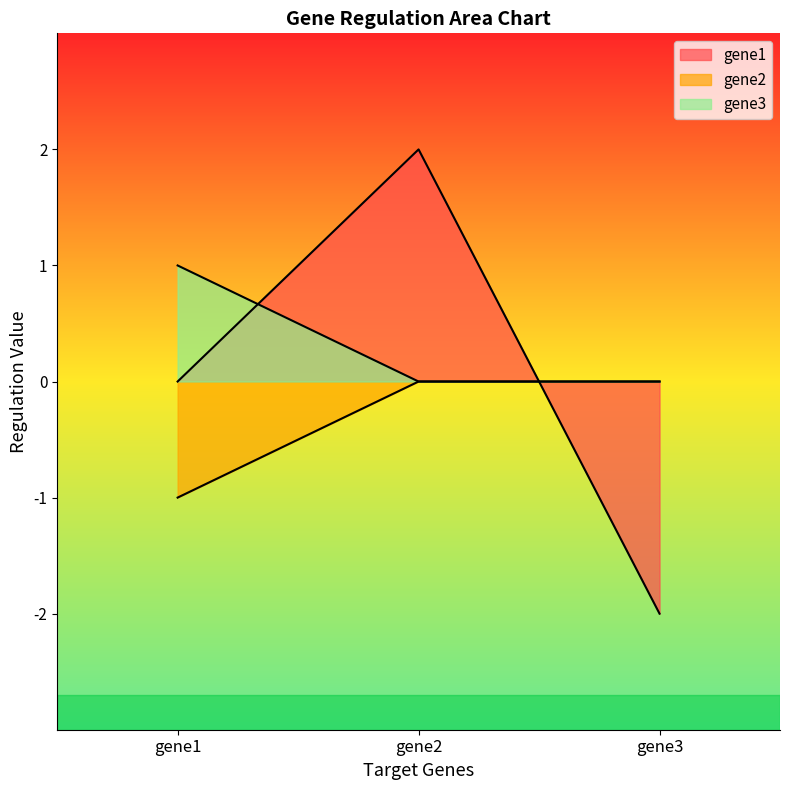

Is the value of gene3 at gene1 greater than the value of gene1 at gene2?

No